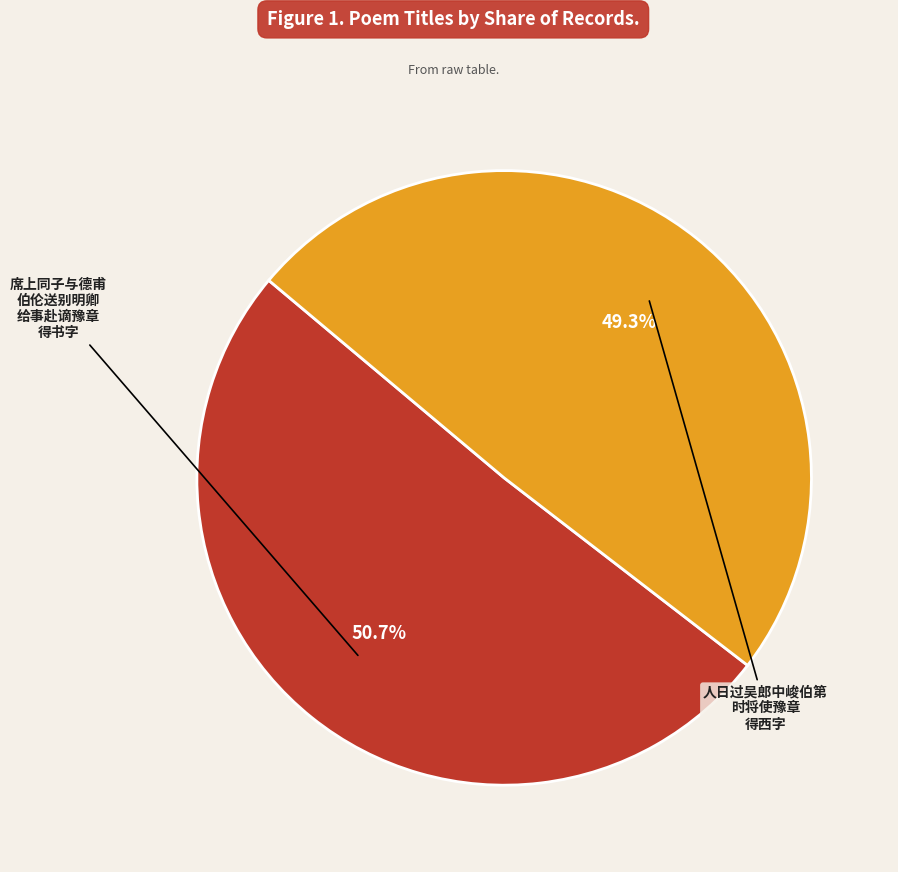

Is there a majority slice in this chart?

Yes